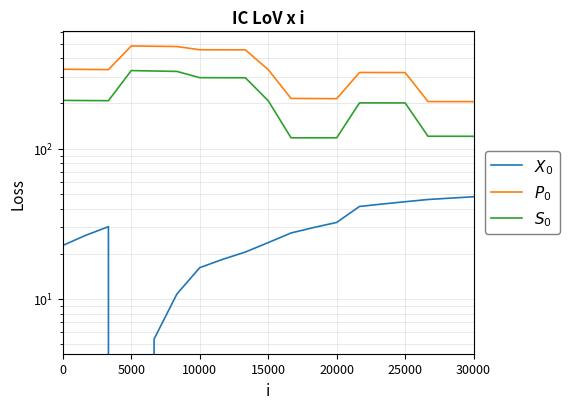

True or false: $X_0$ has a value of 6.7 at 10000.

False